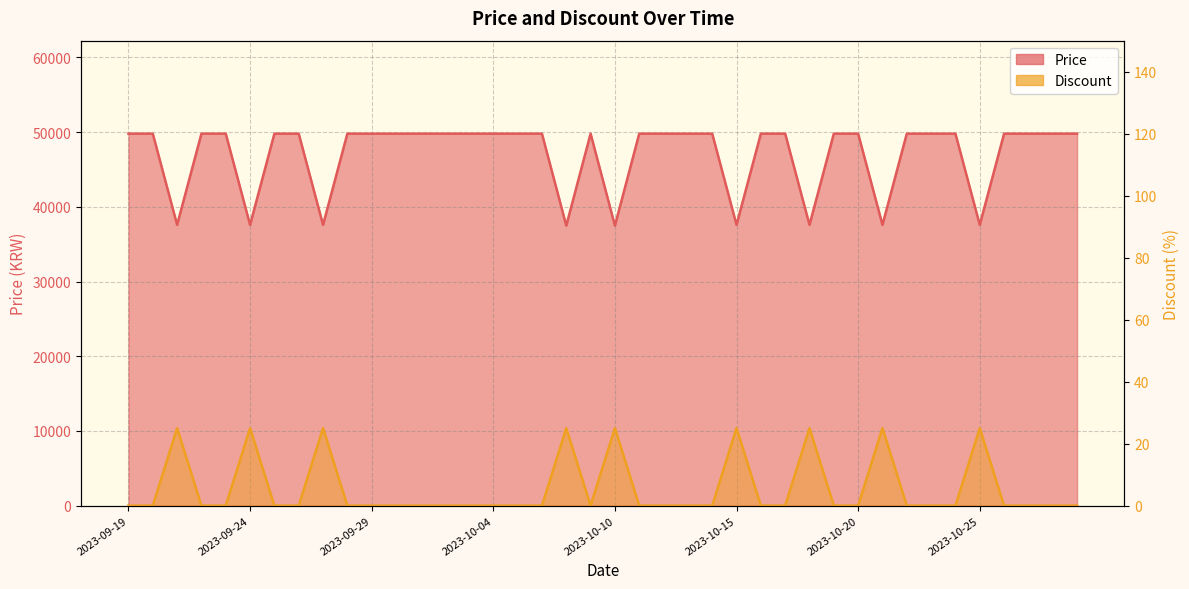

Reading left to right, extract all data points from this chart.

Price: 2023-09-19=49800	2023-09-20=49800	2023-09-21=37590	2023-09-22=49800	2023-09-23=49800	2023-09-24=37590	2023-09-25=49800	2023-09-26=49800	2023-09-27=37590	2023-09-28=49800	2023-09-29=49800	2023-09-30=49800	2023-10-01=49800	2023-10-02=49800	2023-10-03=49800	2023-10-04=49800	2023-10-05=49800	2023-10-06=49800	2023-10-07=37490	2023-10-09=49800	2023-10-10=37490	2023-10-11=49800	2023-10-12=49800	2023-10-13=49800	2023-10-14=49800	2023-10-15=37590	2023-10-16=49800	2023-10-17=49800	2023-10-18=37590	2023-10-19=49800	2023-10-20=49800	2023-10-21=37590	2023-10-22=49800	2023-10-23=49800	2023-10-24=49800	2023-10-25=37590	2023-10-26=49800	2023-10-27=49800	2023-10-28=49800	2023-10-29=49800
Discount: 2023-09-19=0	2023-09-20=0	2023-09-21=25	2023-09-22=0	2023-09-23=0	2023-09-24=25	2023-09-25=0	2023-09-26=0	2023-09-27=25	2023-09-28=0	2023-09-29=0	2023-09-30=0	2023-10-01=0	2023-10-02=0	2023-10-03=0	2023-10-04=0	2023-10-05=0	2023-10-06=0	2023-10-07=25	2023-10-09=0	2023-10-10=25	2023-10-11=0	2023-10-12=0	2023-10-13=0	2023-10-14=0	2023-10-15=25	2023-10-16=0	2023-10-17=0	2023-10-18=25	2023-10-19=0	2023-10-20=0	2023-10-21=25	2023-10-22=0	2023-10-23=0	2023-10-24=0	2023-10-25=25	2023-10-26=0	2023-10-27=0	2023-10-28=0	2023-10-29=0